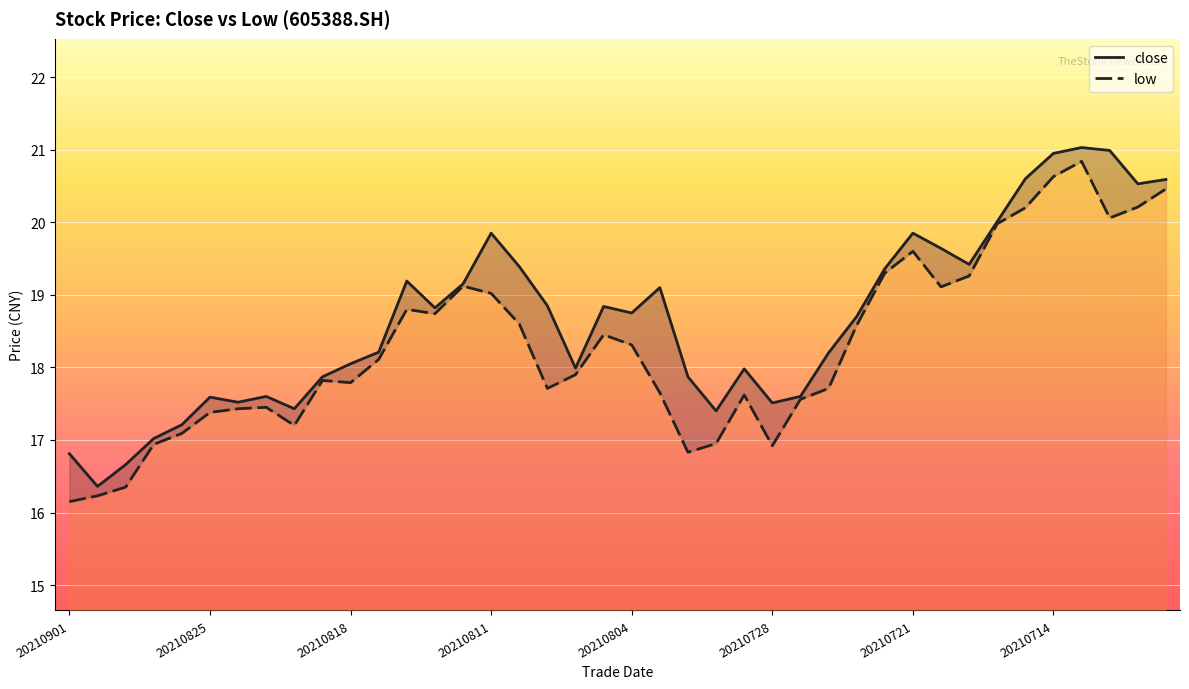

Reading left to right, transcribe all the data shown in this chart.

close: 20210901=16.8	20210831=16.4	20210830=16.7	20210827=17.0	20210826=17.2	20210825=17.6	20210824=17.5	20210823=17.6	20210820=17.4	20210819=17.9	20210818=18.1	20210817=18.2	20210816=19.2	20210813=18.8	20210812=19.1	20210811=19.9	20210810=19.4	20210809=18.9	20210806=18.0	20210805=18.8	20210804=18.8	20210803=19.1	20210802=17.9	20210730=17.4	20210729=18.0	20210728=17.5	20210727=17.6	20210726=18.2	20210723=18.7	20210722=19.4	20210721=19.9	20210720=19.6	20210719=19.4	20210716=20.0	20210715=20.6	20210714=20.9	20210713=21.0	20210712=21.0	20210709=20.5	20210708=20.6
low: 20210901=16.1	20210831=16.2	20210830=16.4	20210827=16.9	20210826=17.1	20210825=17.4	20210824=17.4	20210823=17.4	20210820=17.2	20210819=17.8	20210818=17.8	20210817=18.1	20210816=18.8	20210813=18.7	20210812=19.1	20210811=19.0	20210810=18.6	20210809=17.7	20210806=17.9	20210805=18.4	20210804=18.3	20210803=17.6	20210802=16.8	20210730=16.9	20210729=17.6	20210728=16.9	20210727=17.6	20210726=17.7	20210723=18.6	20210722=19.3	20210721=19.6	20210720=19.1	20210719=19.3	20210716=20.0	20210715=20.2	20210714=20.6	20210713=20.8	20210712=20.1	20210709=20.2	20210708=20.5